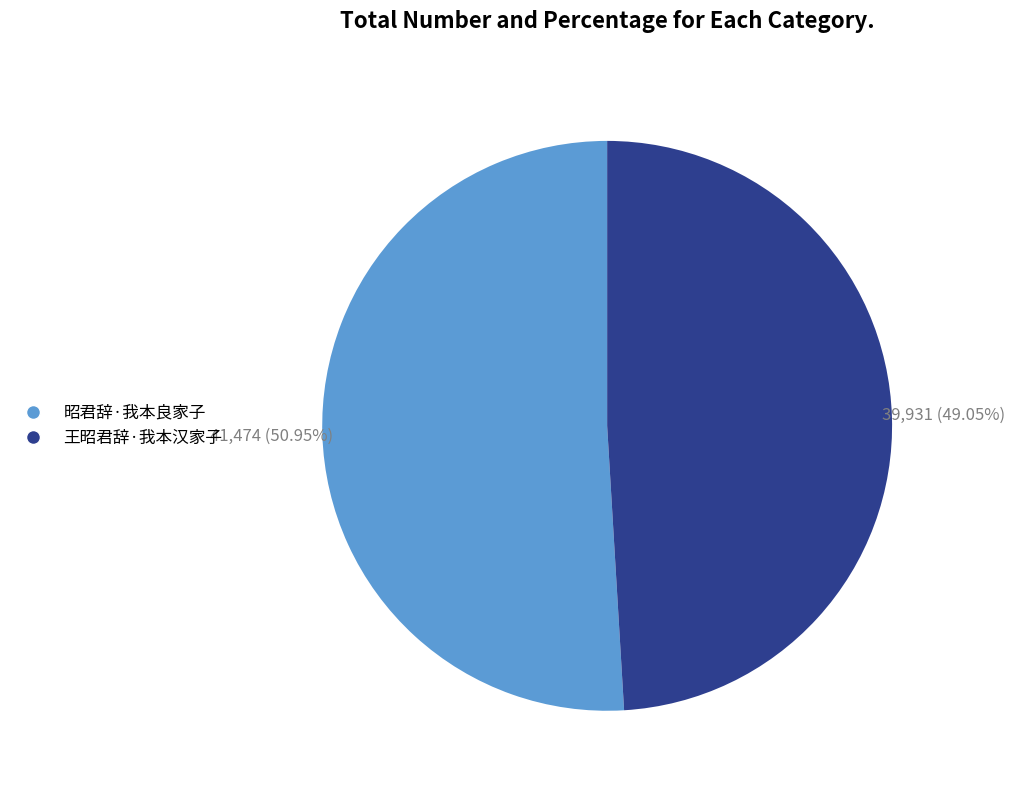

Which category has the biggest portion of the pie?

昭君辞·我本良家子